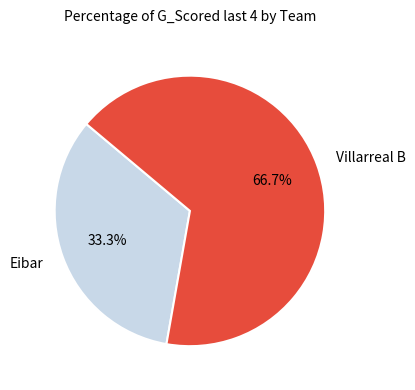

Rank the categories by value from lowest to highest.

Eibar, Villarreal B